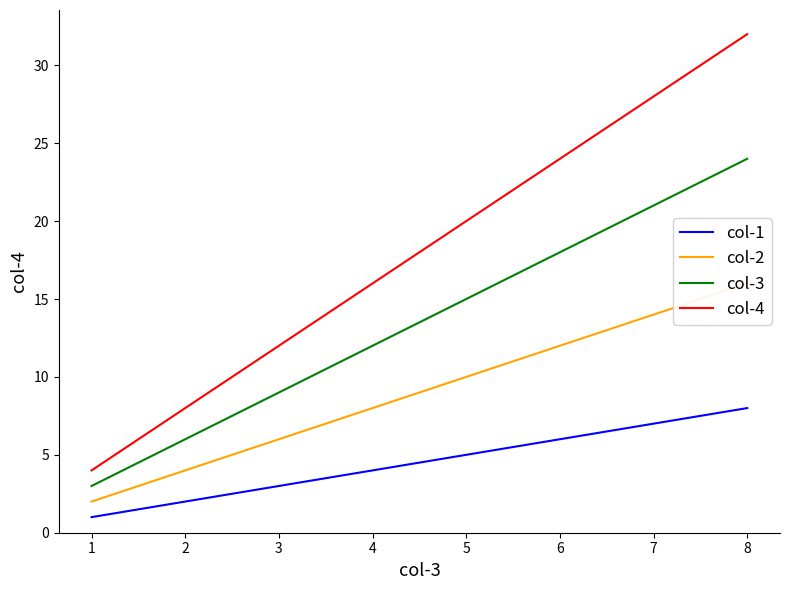

True or false: col-3 and col-1 cross at least once.

False